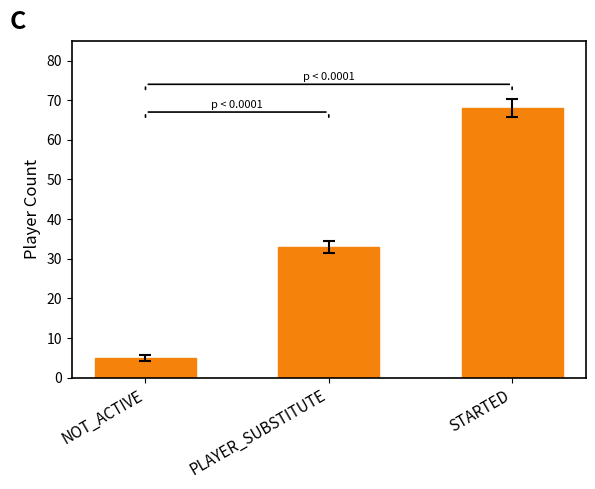

Does the chart contain stacked bars?

No